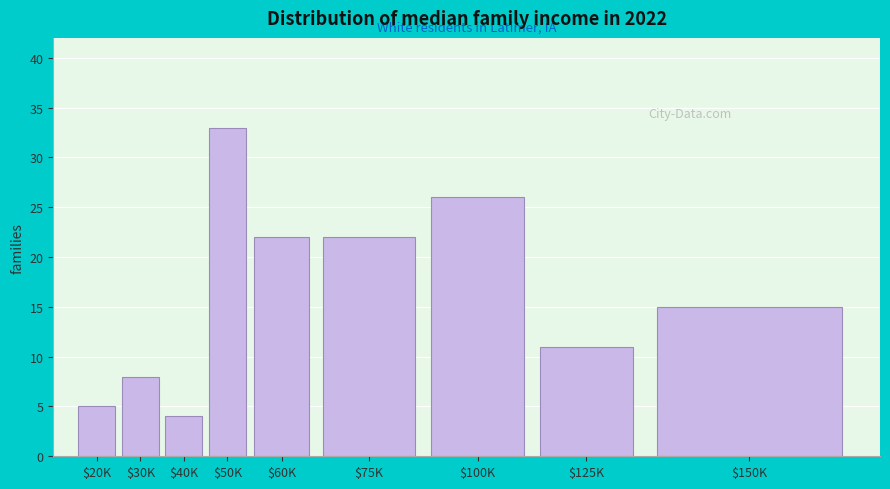

Reading right to left, extract all data points from this chart.

15	11	26	22	22	33	4	8	5